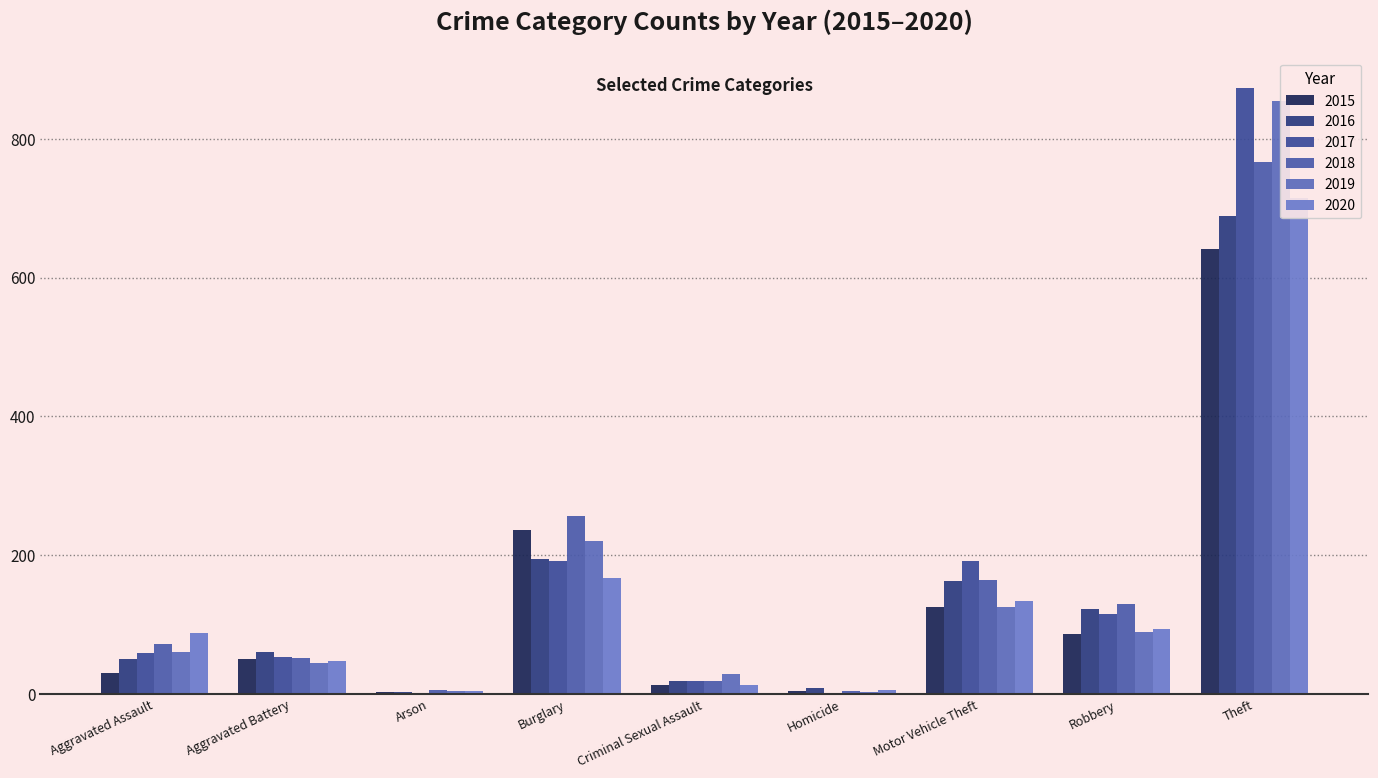

How many series are shown in this chart?

6